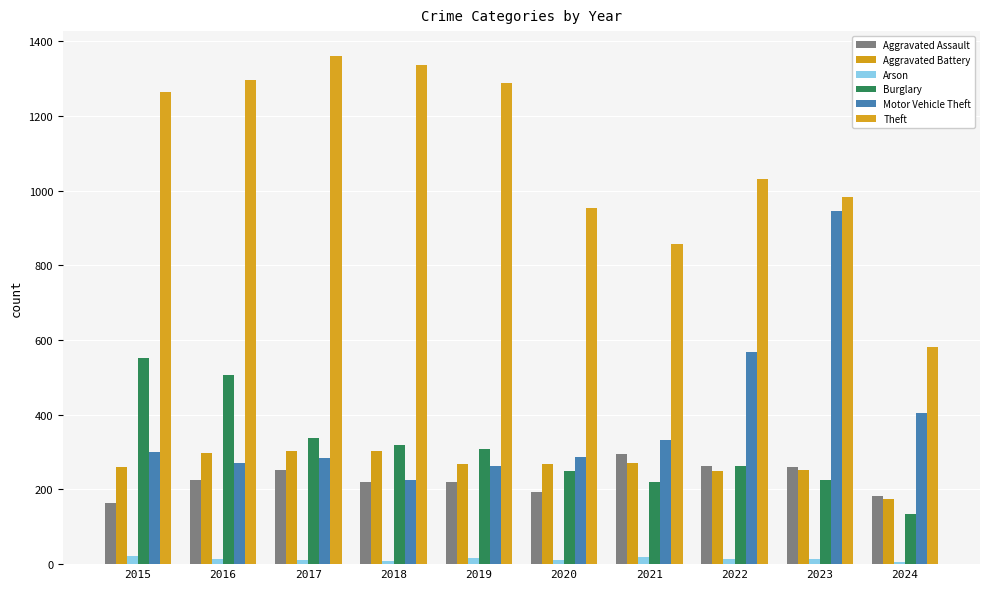

How many bars are there in each group?

6